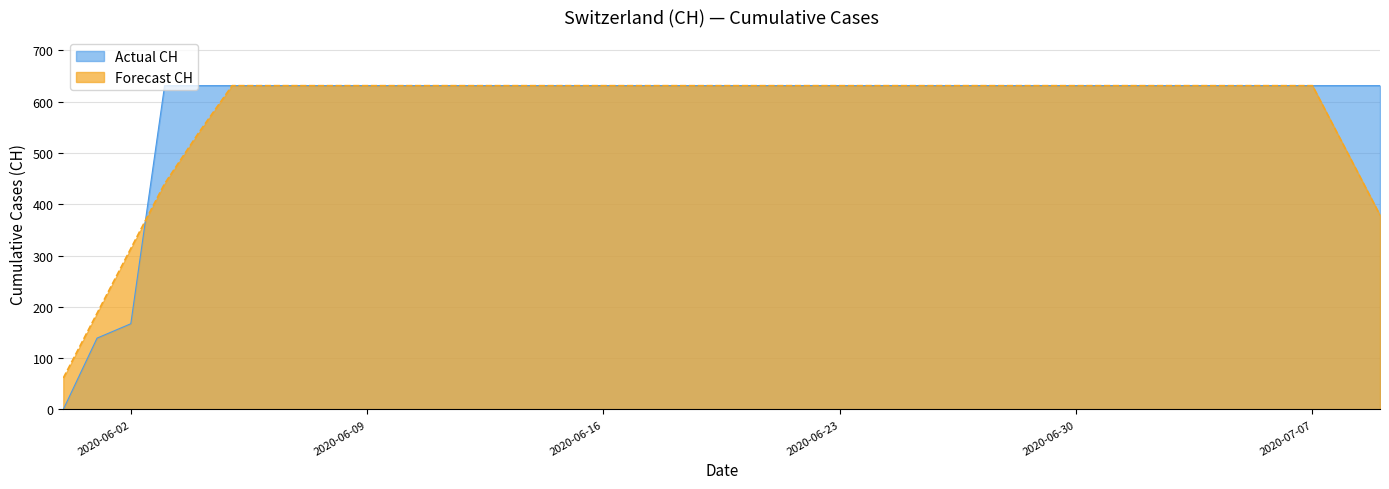

At which category does the chart reach its minimum across all series?

2020-05-31